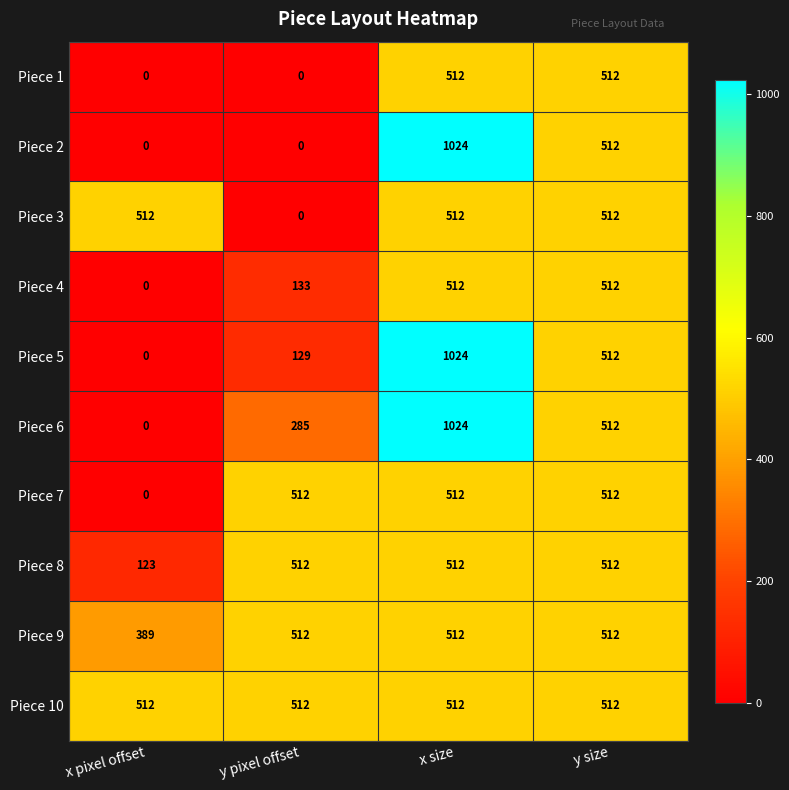

At which label does Piece 5 first exceed 512?

x size